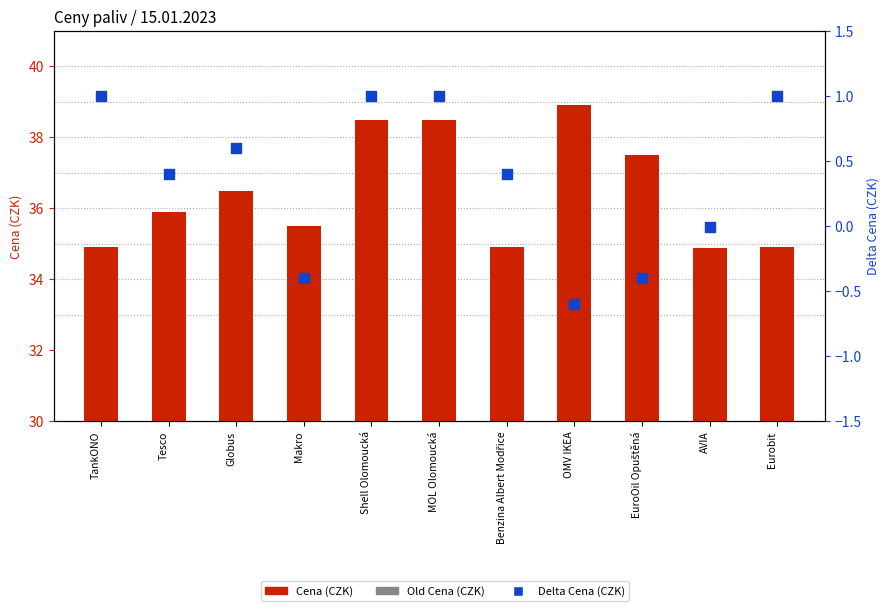

Which series has the largest total across all categories?

Cena